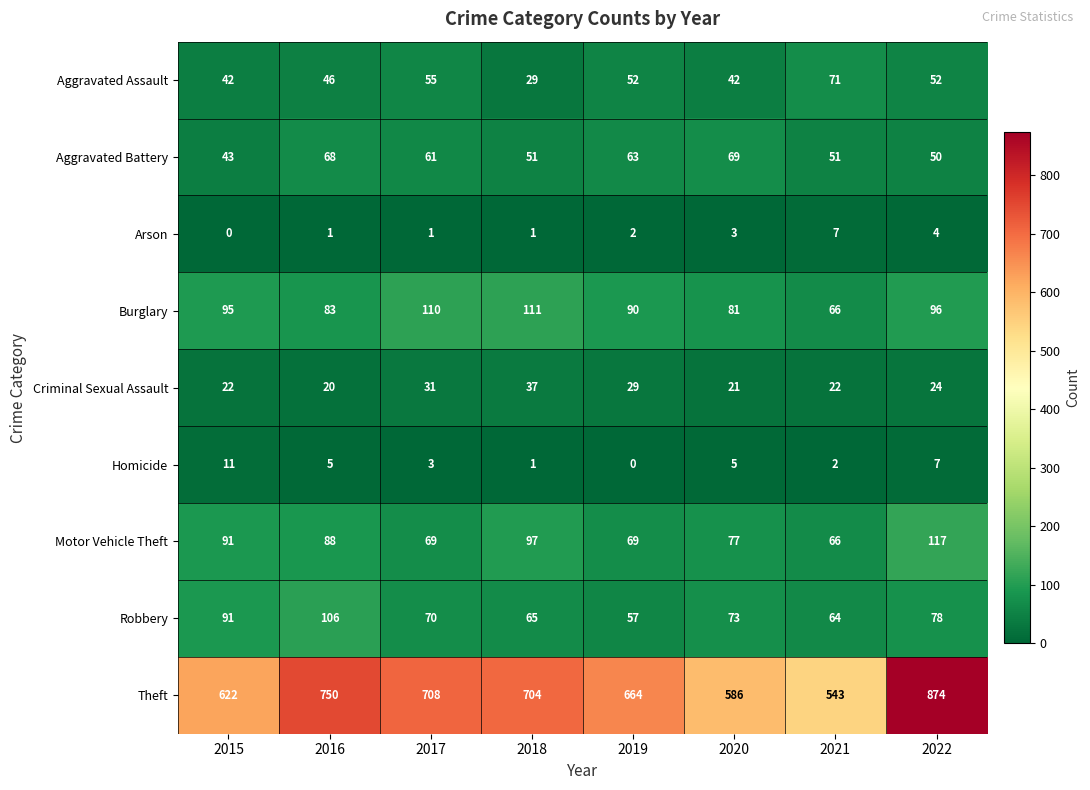

How many series are shown in this chart?

9